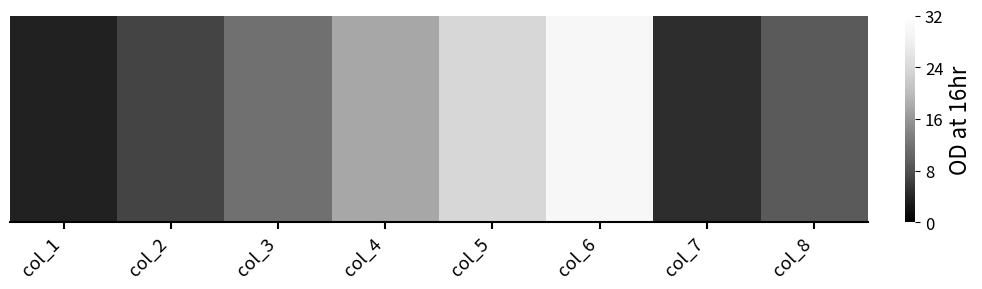

How many data points are less than 11?

4